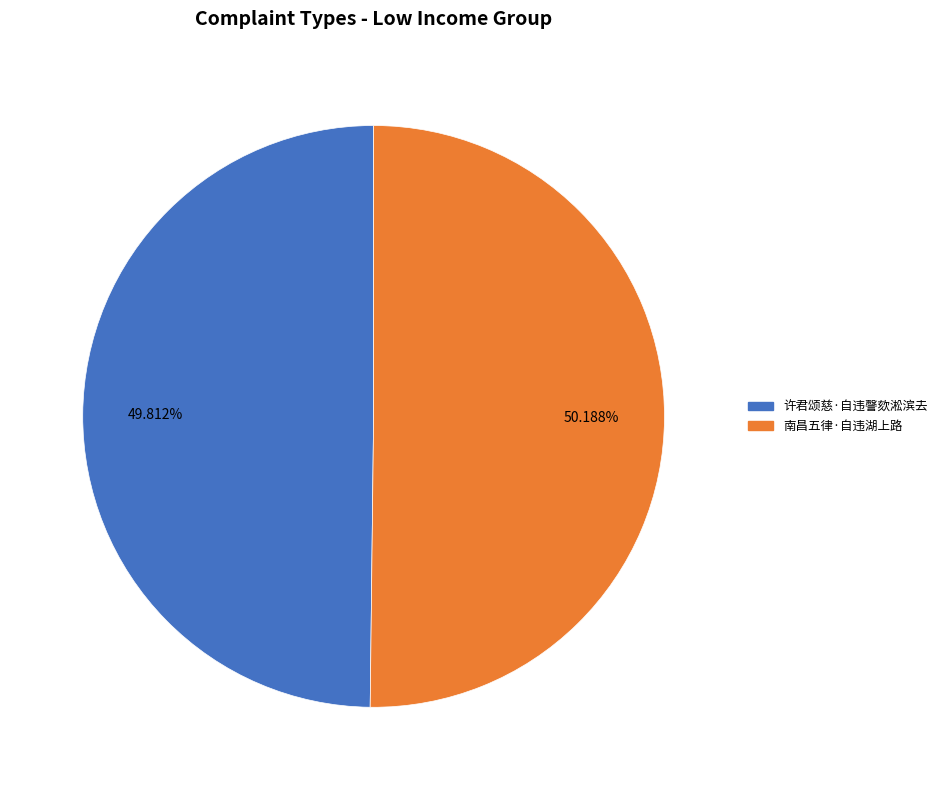

What percentage is NOT represented by 南昌五律·自违湖上路?

49.8%